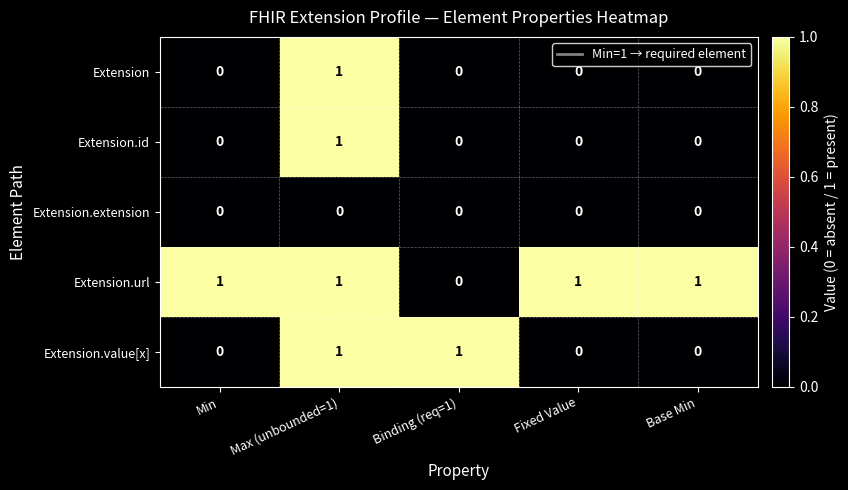

At which category is the sum across all series the highest?

Max (unbounded=1)